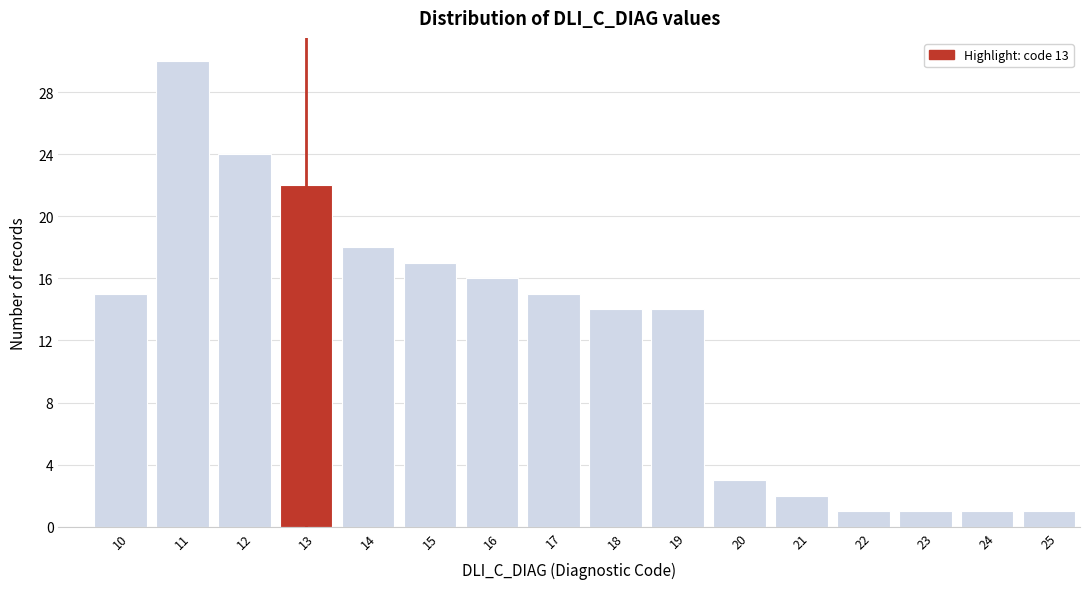

Reading right to left, extract all data points from this chart.

1	1	1	1	2	3	14	14	15	16	17	18	22	24	30	15